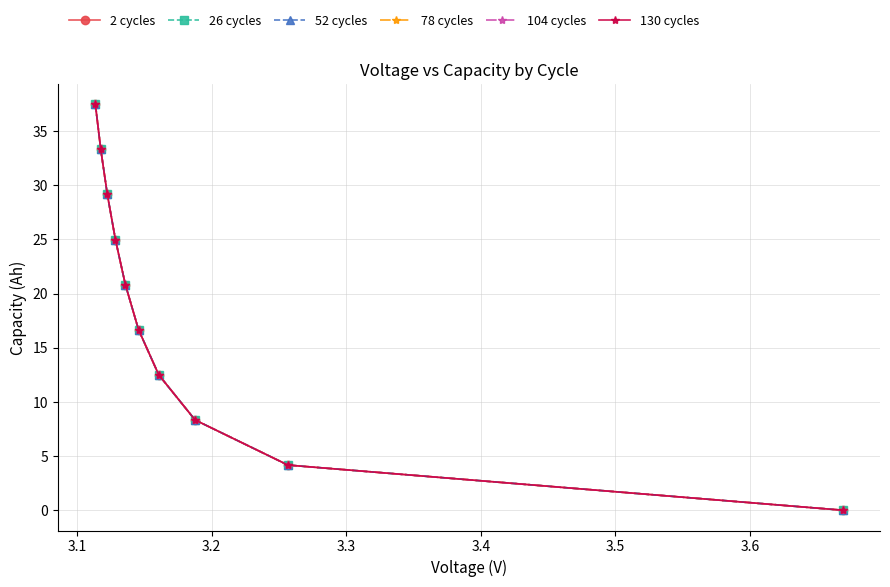

True or false: 2 cycles and 78 cycles intersect in this chart.

False